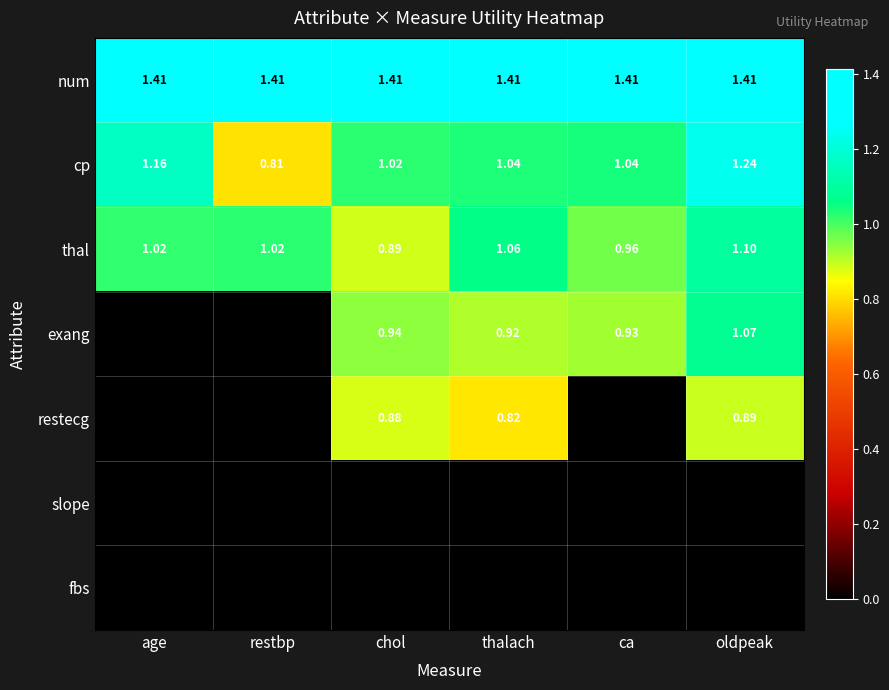

What is the total value across all series at thalach?

5.2